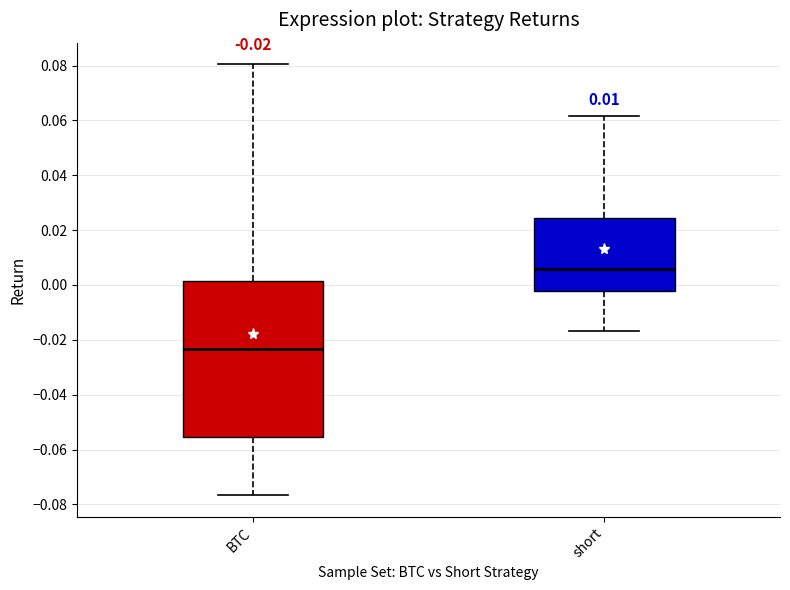

Comparing the boxes themselves (not the whiskers), which one is the tallest?

BTC